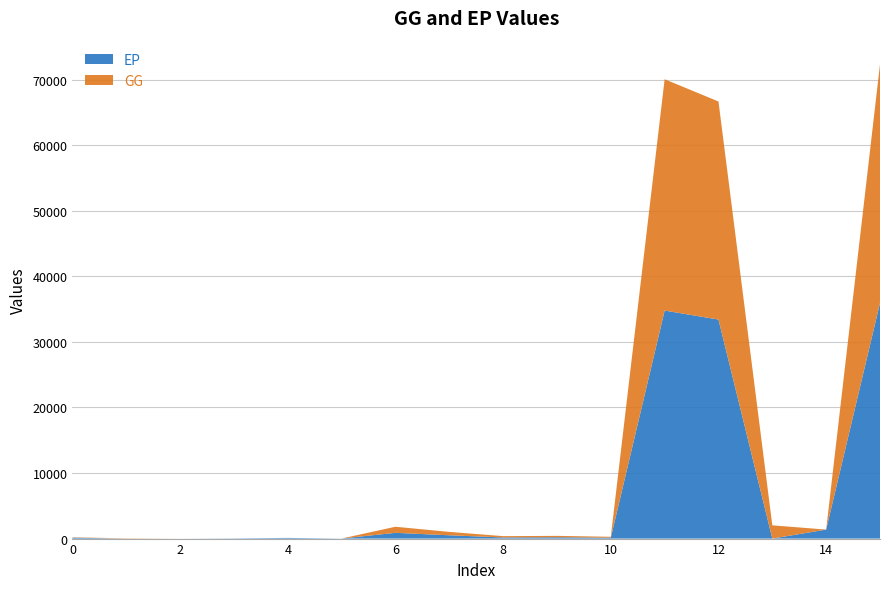

Reading left to right, list all the values displayed in this chart.

GG: 43.4	43.2	0.2	0.0	0.0	0.0	926.9	514.8	199.9	212.2	140.7	35274.5	33253.2	2021.3	0.0	36385.6
EP: 143.3	0.0	0.0	31.3	102.4	9.5	877.9	503.9	172.5	201.5	133.6	34774.2	33401.8	0.0	1372.5	35929.0